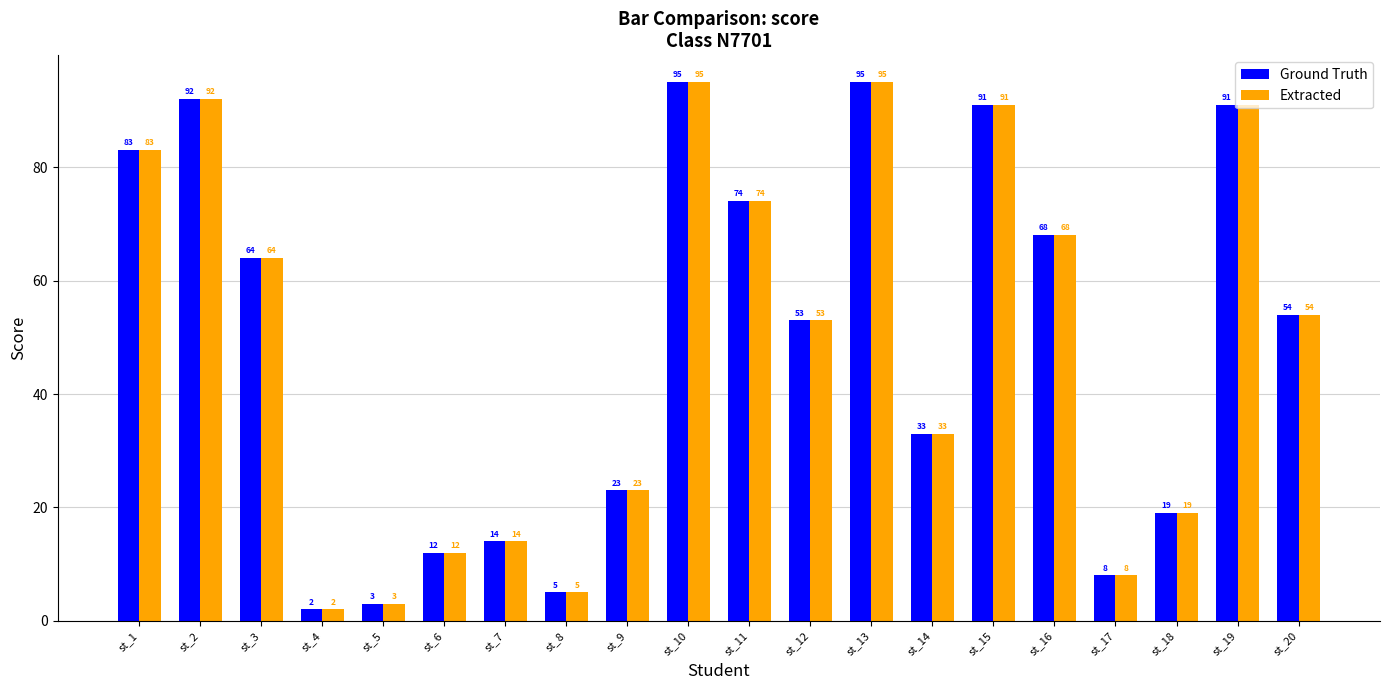

Are the bars horizontal?

No